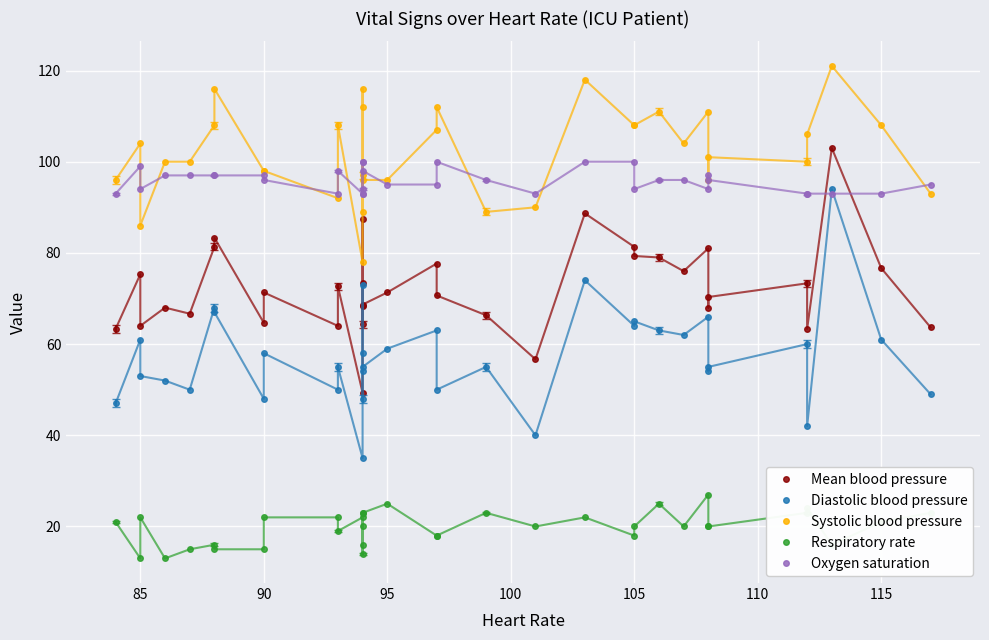

What is the difference between the maximum and second lowest values in the Respiratory rate series?

14.0